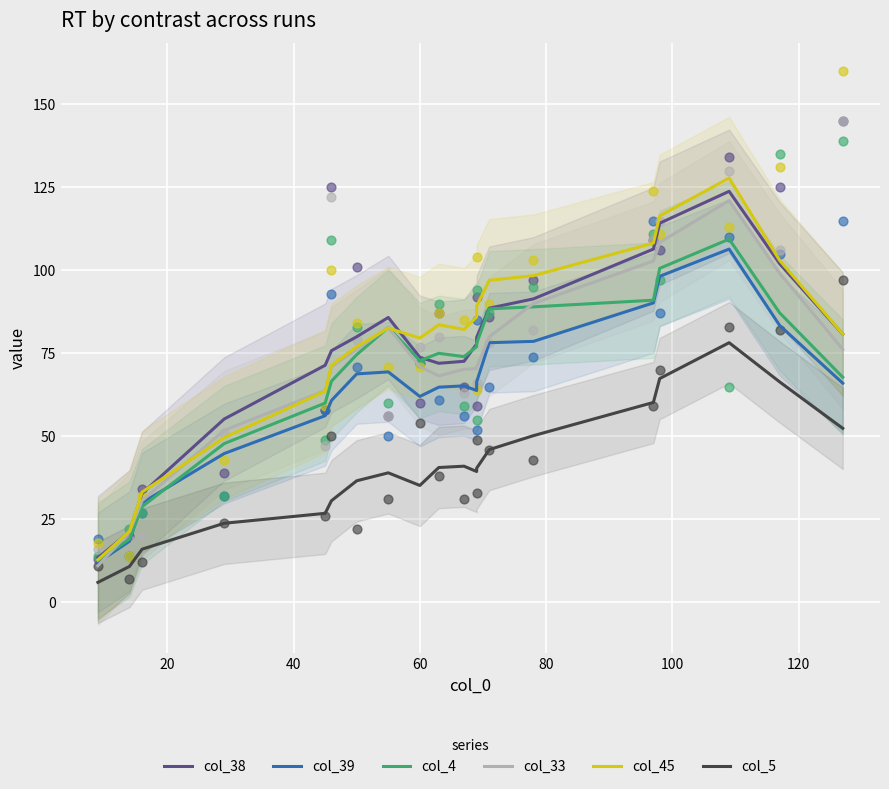

Is the value of col_39 at 14 greater than the value of col_33 at 8?

Yes